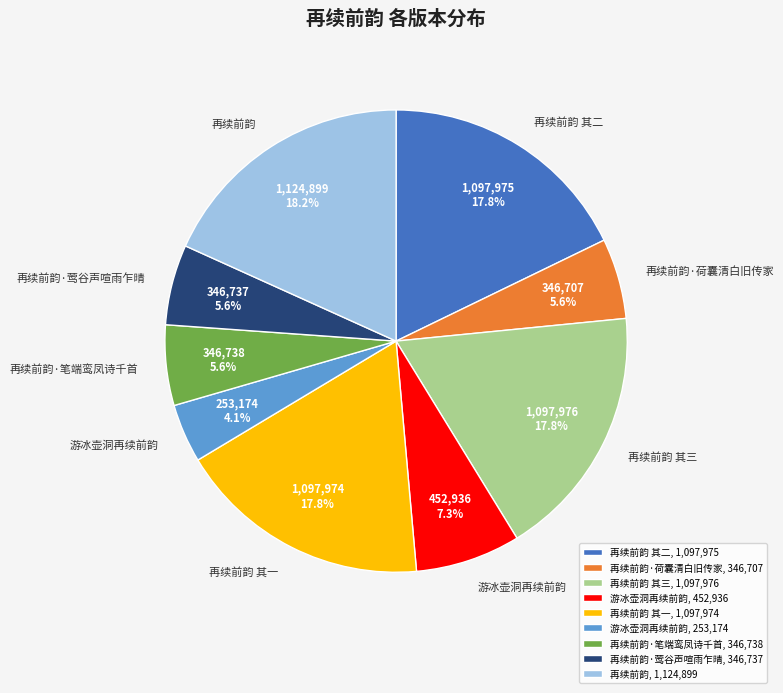

To the nearest percent, what is the difference between the largest and smallest slice percentages?

14%